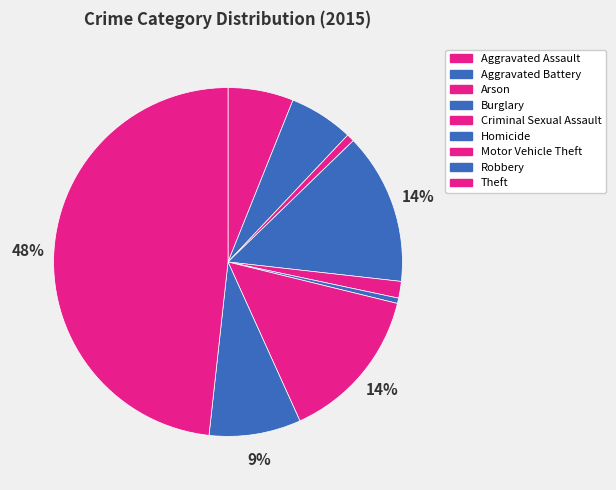

To the nearest percent, what percentage of the pie is Robbery?

9%